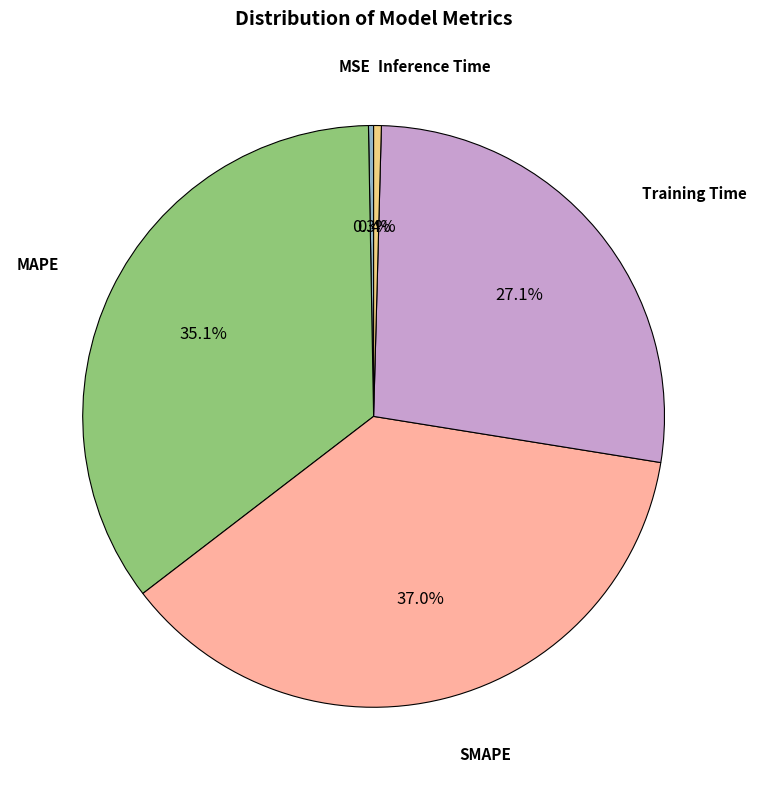

How many segments does this pie chart have?

5